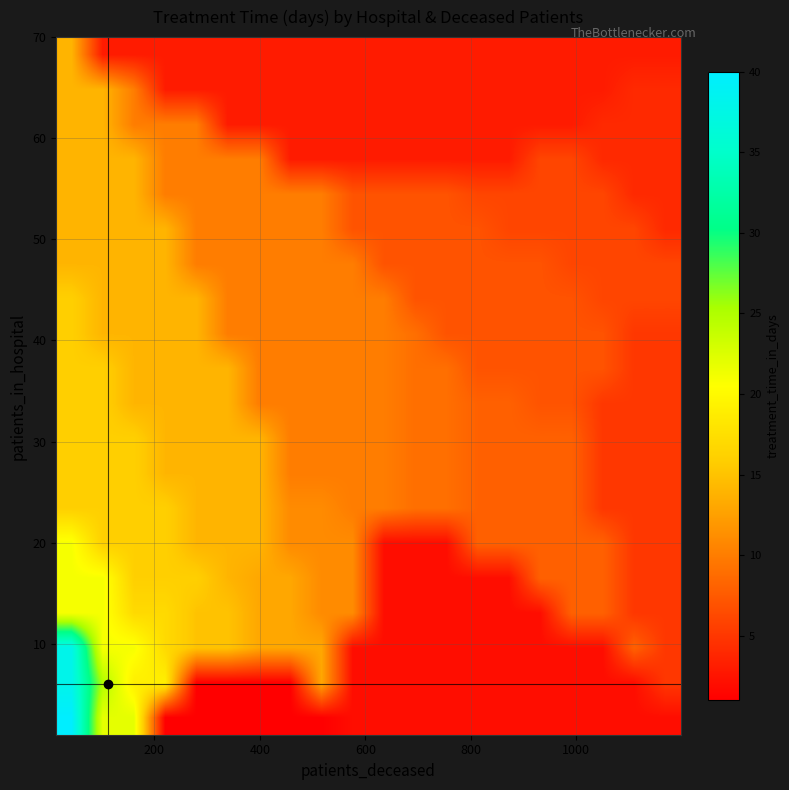

How many categories are shown in the chart?

20